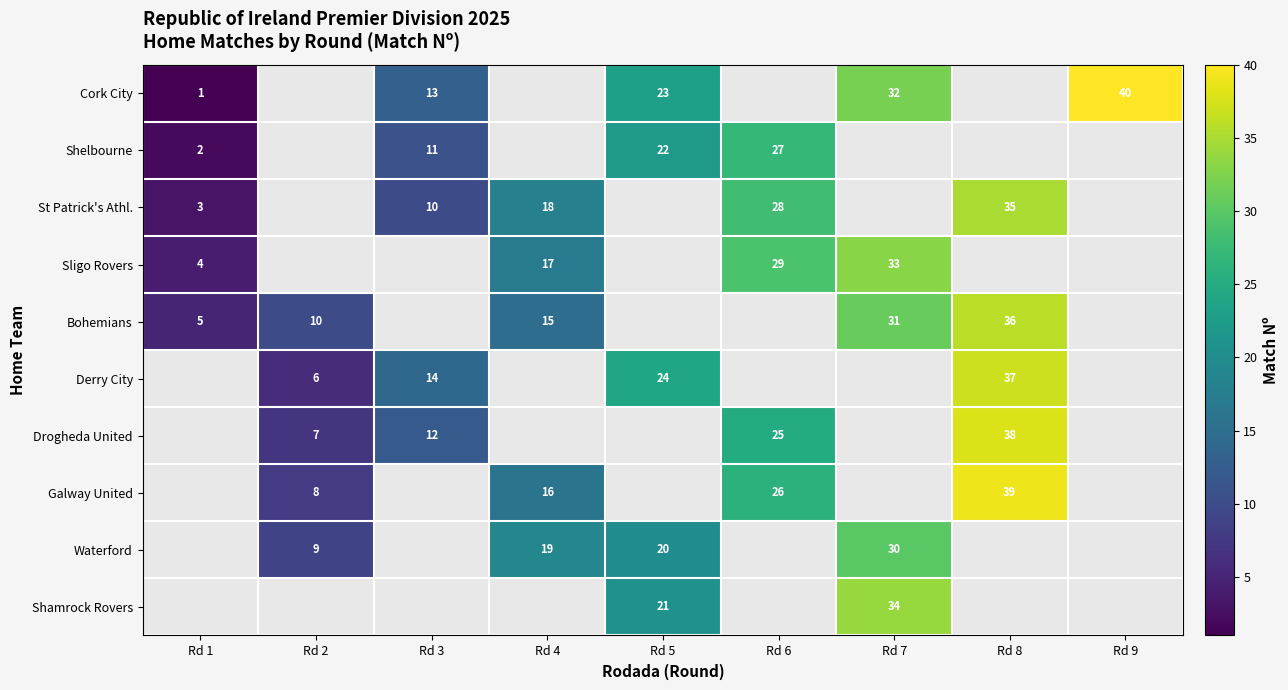

What is the spread (max minus min) of values at Rd 7?

4.0